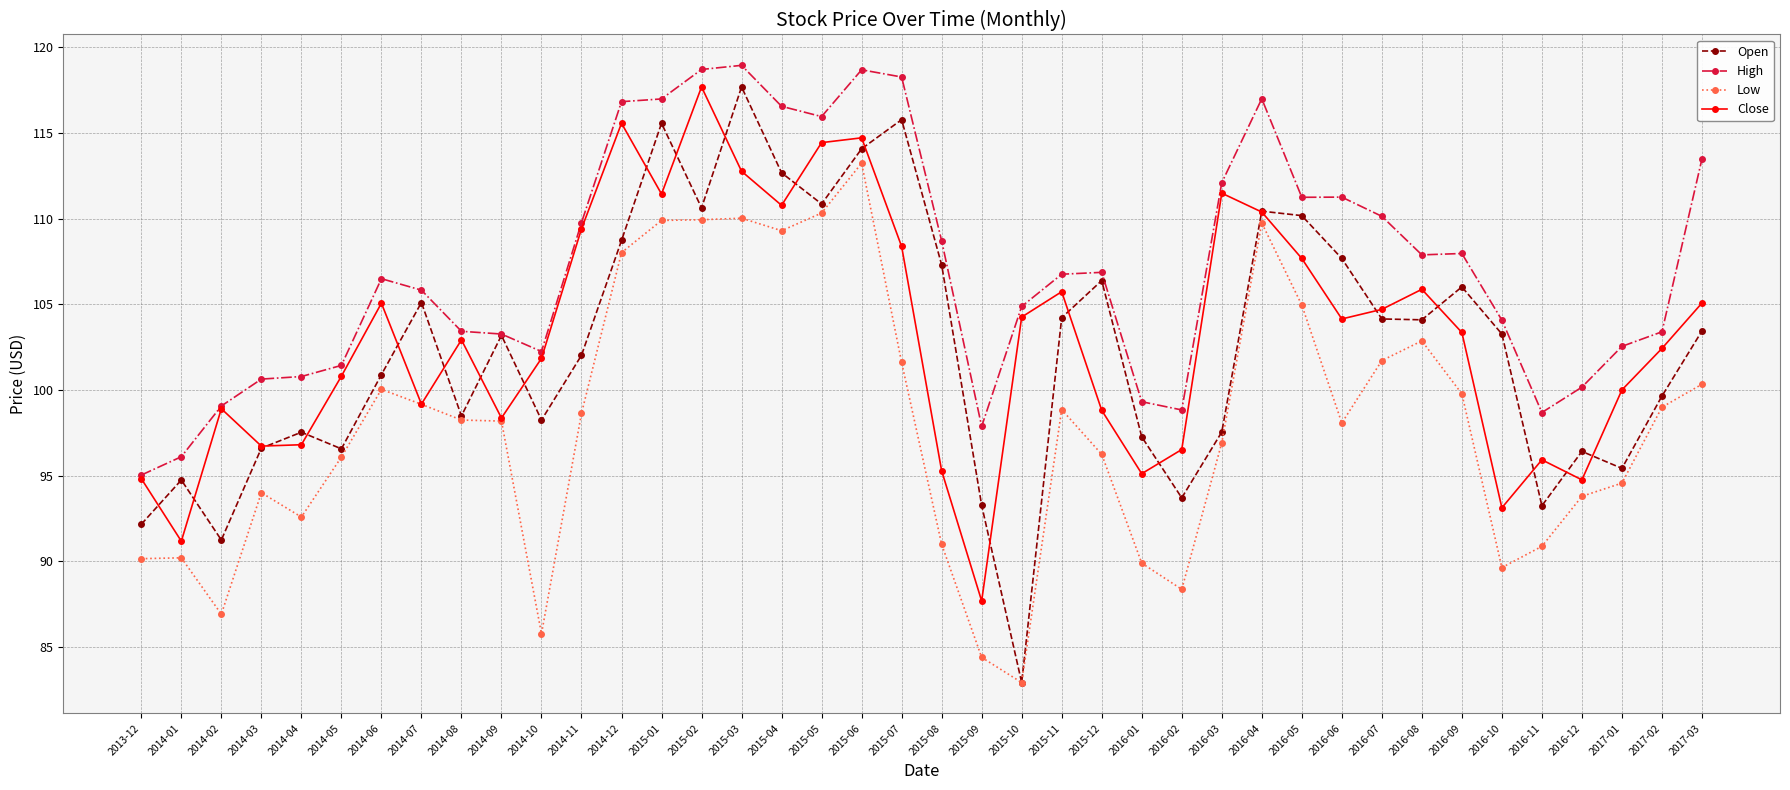

What is the difference between the second highest and minimum values in the Low series?

27.4